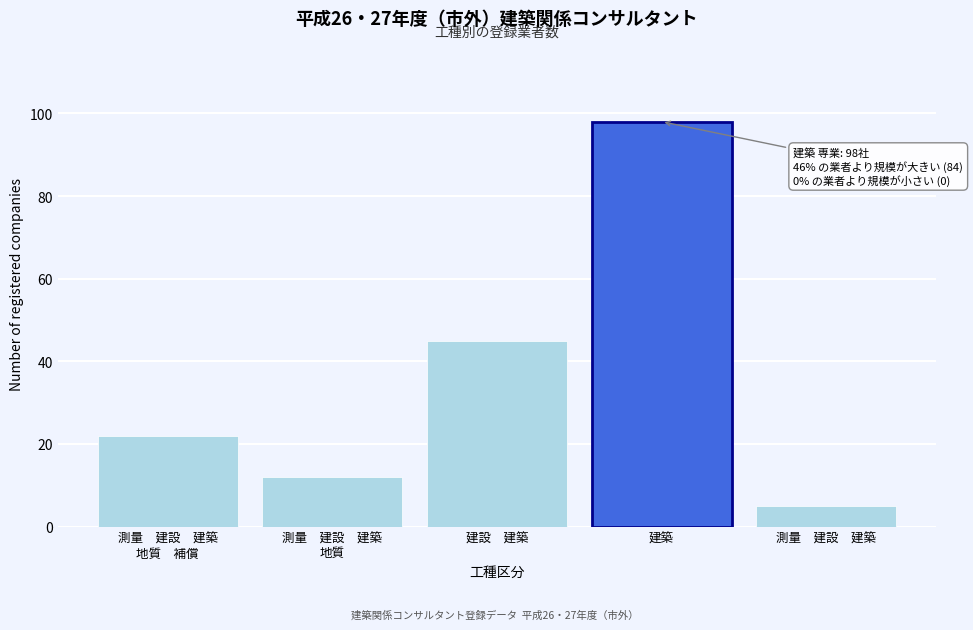

Reading right to left, extract all data points from this chart.

5	98	45	12	22